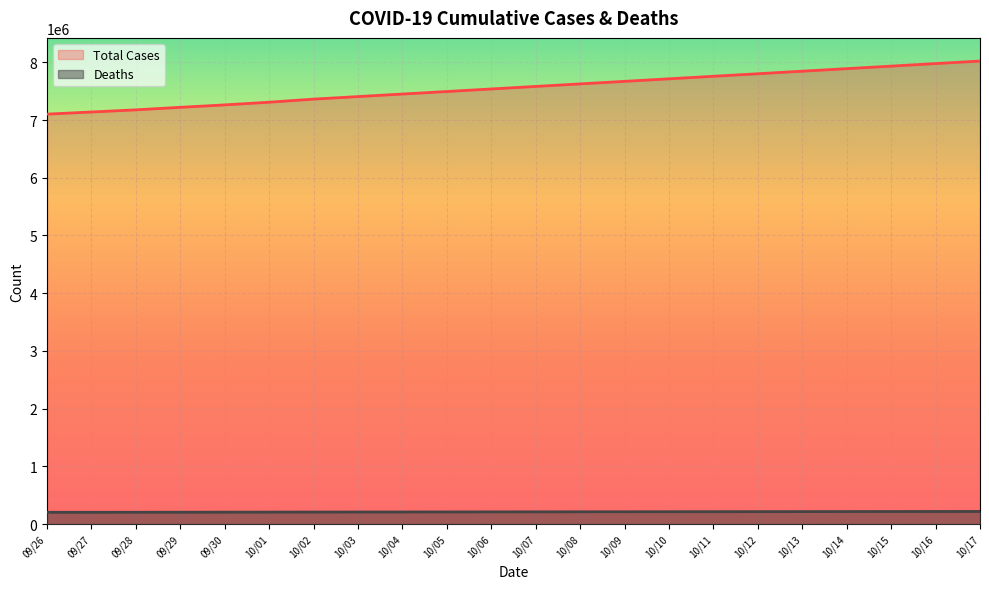

What is the difference between the maximum and minimum values in the Total Cases series?

920007.6